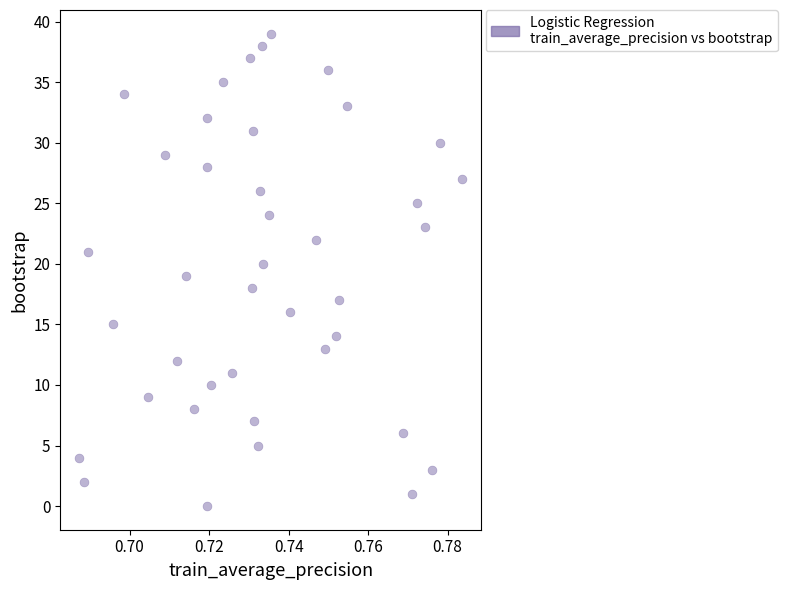

What is the range of Y values (max minus min)?

39